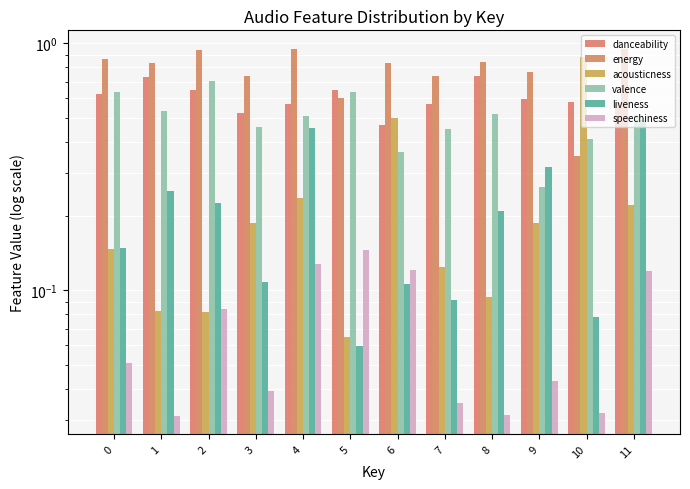

What is the sum of the danceability values at 6 and 10?

1.0